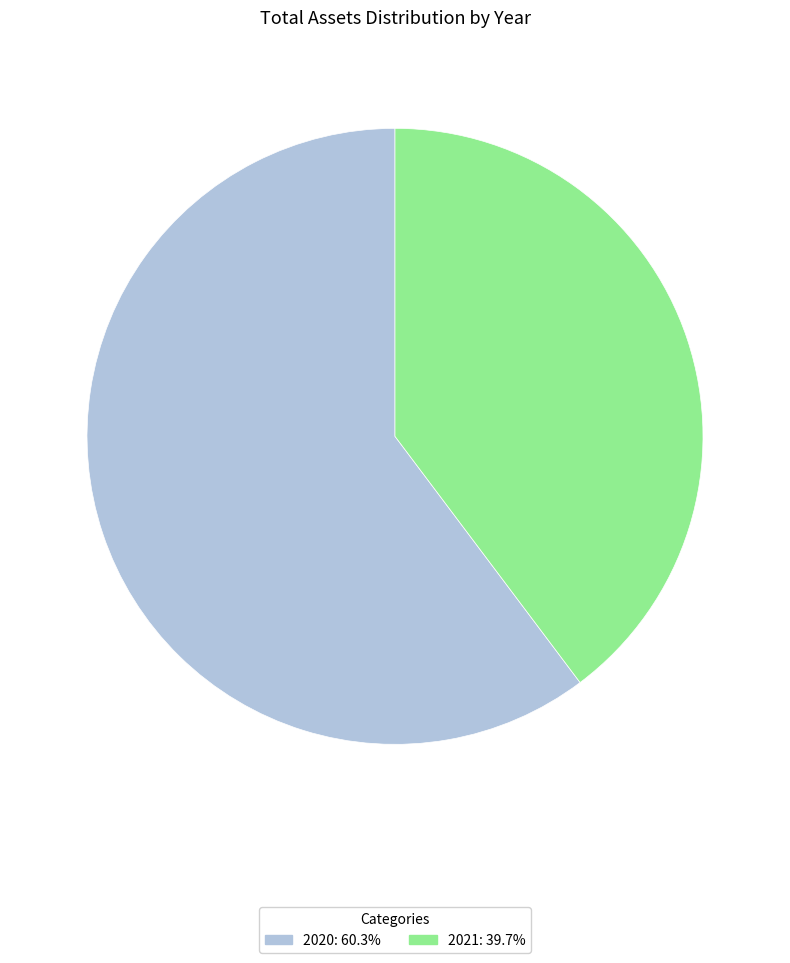

Combined, do 2020 and 2021 account for over 50%?

Yes